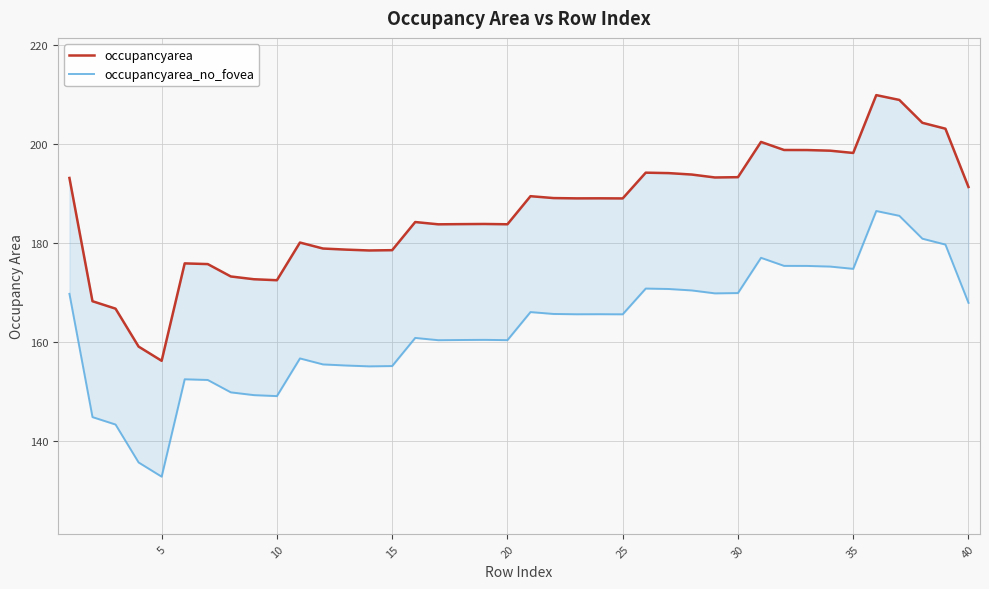

At how many categories does at least one series exceed 152?

40